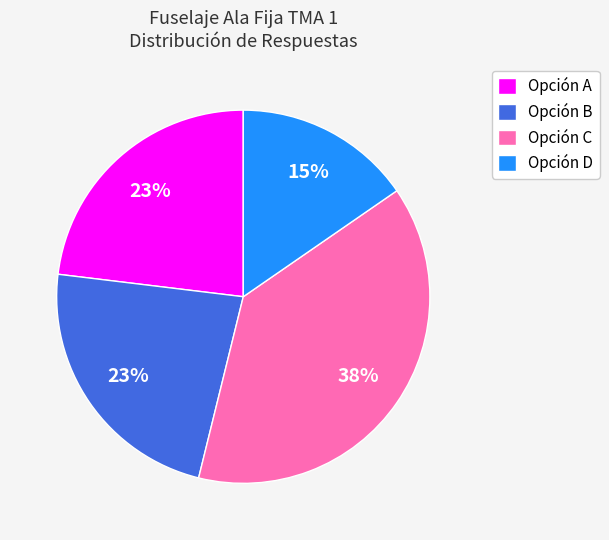

Approximately how many times larger is the value at Opción B compared to Opción A?

1.0